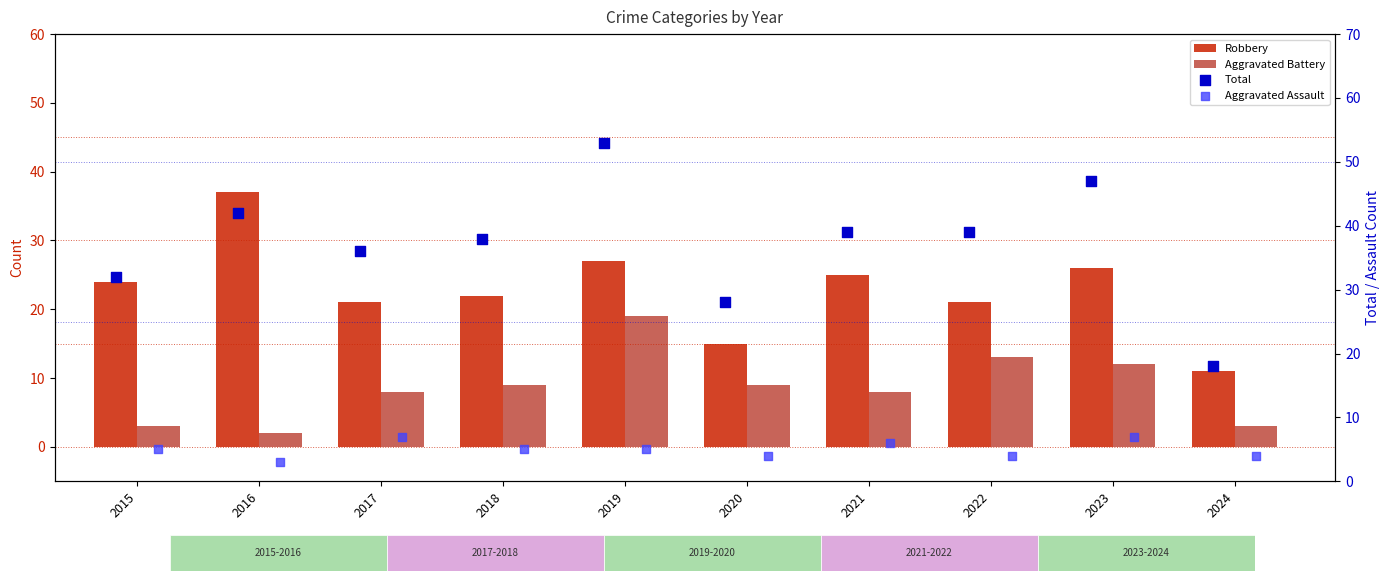

Which series contains the lowest Y value?

Aggravated Battery